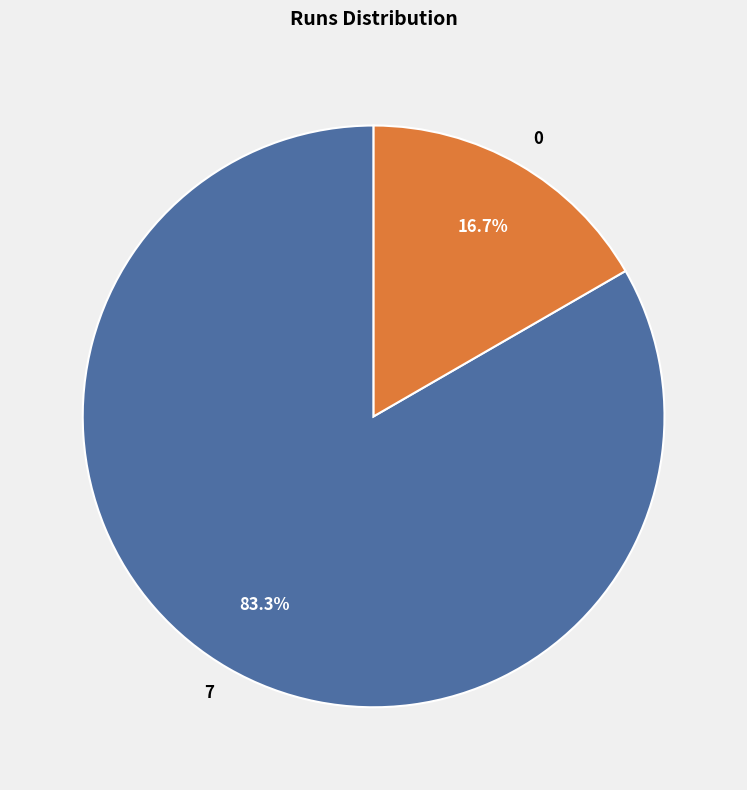

Does 0 represent more than half of the total?

No